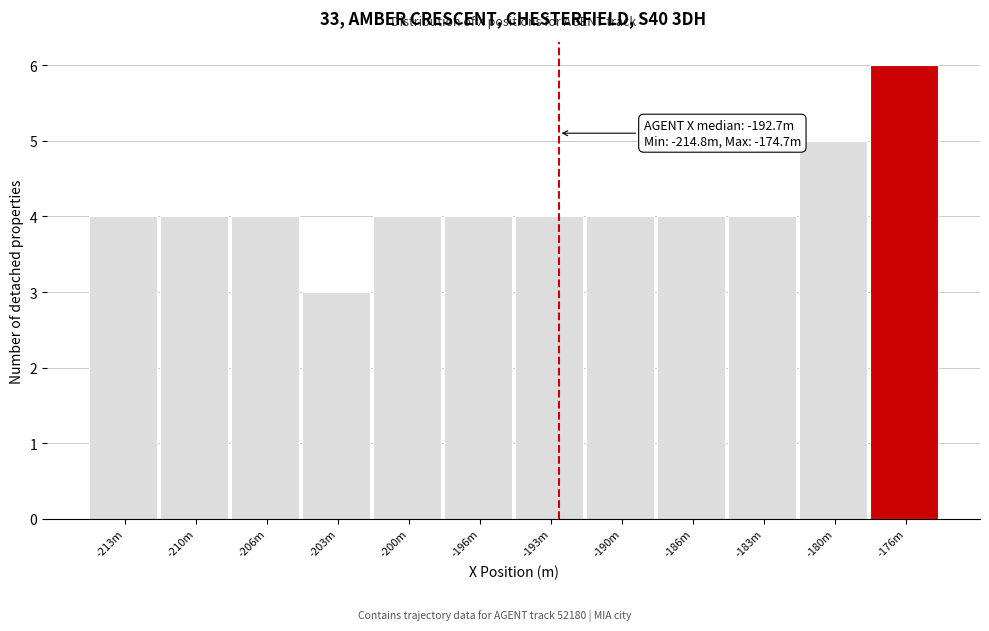

Reading left to right, list all the values displayed in this chart.

-213m=4	-210m=4	-206m=4	-203m=3	-200m=4	-196m=4	-193m=4	-190m=4	-186m=4	-183m=4	-180m=5	-176m=6